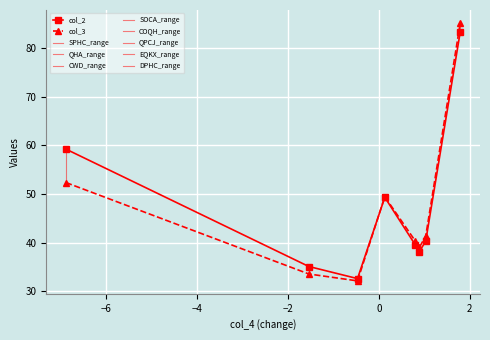

Which has a higher value, EQKX or SOCA?

SOCA